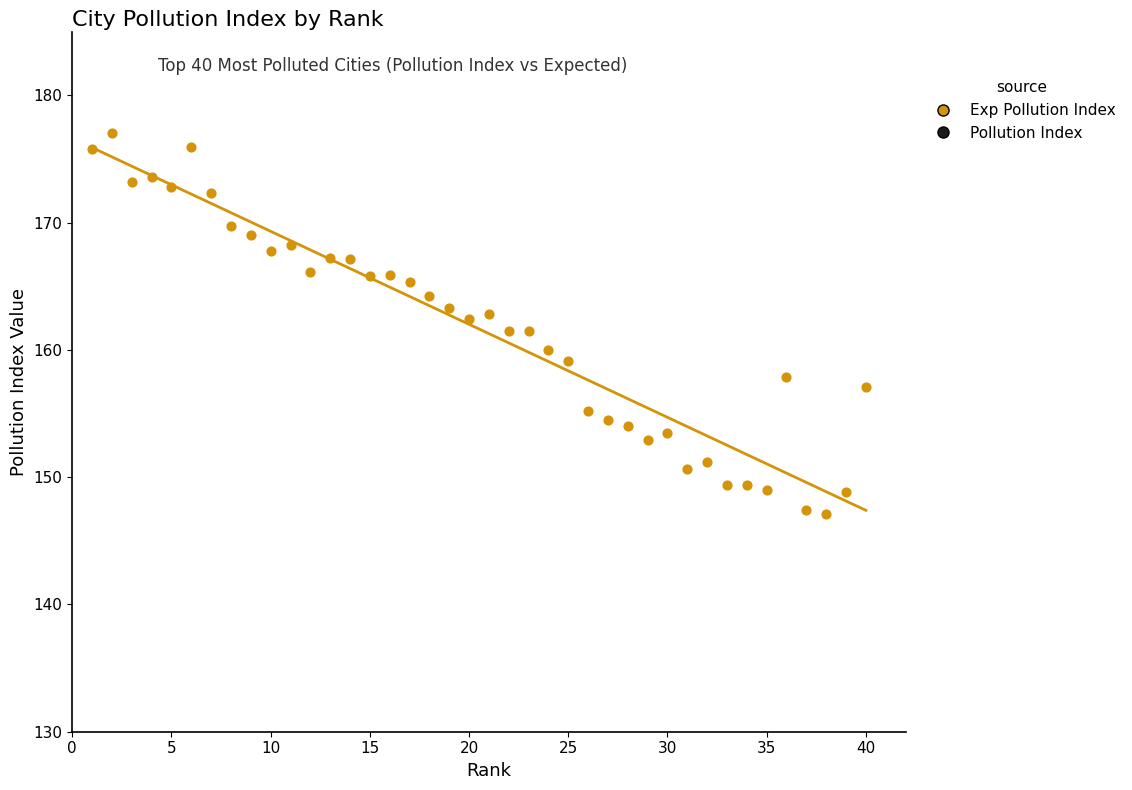

Which series reaches the maximum Y coordinate?

Exp Pollution Index